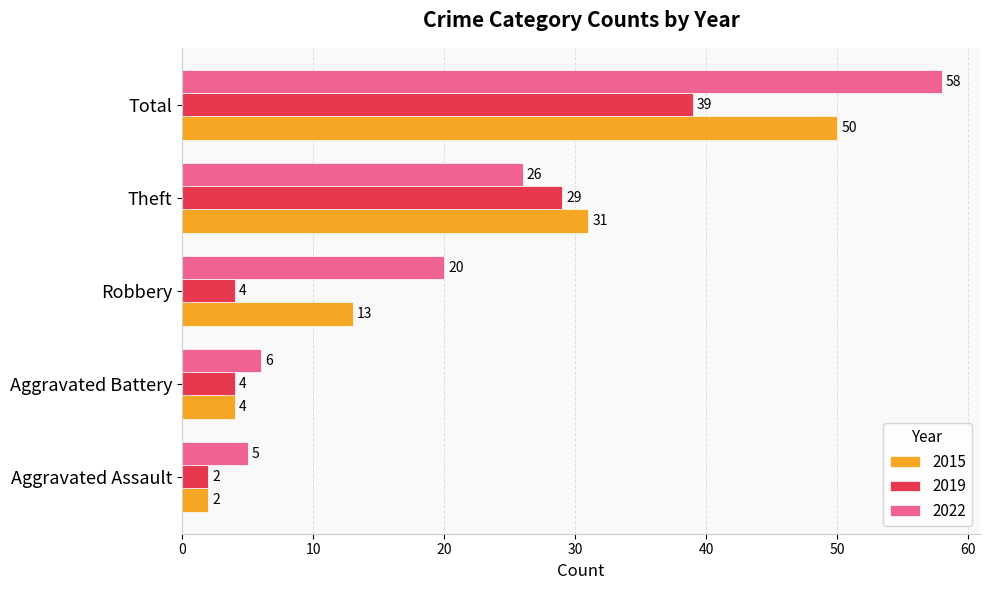

Is it true that 2022 equals 20 at Robbery?

True